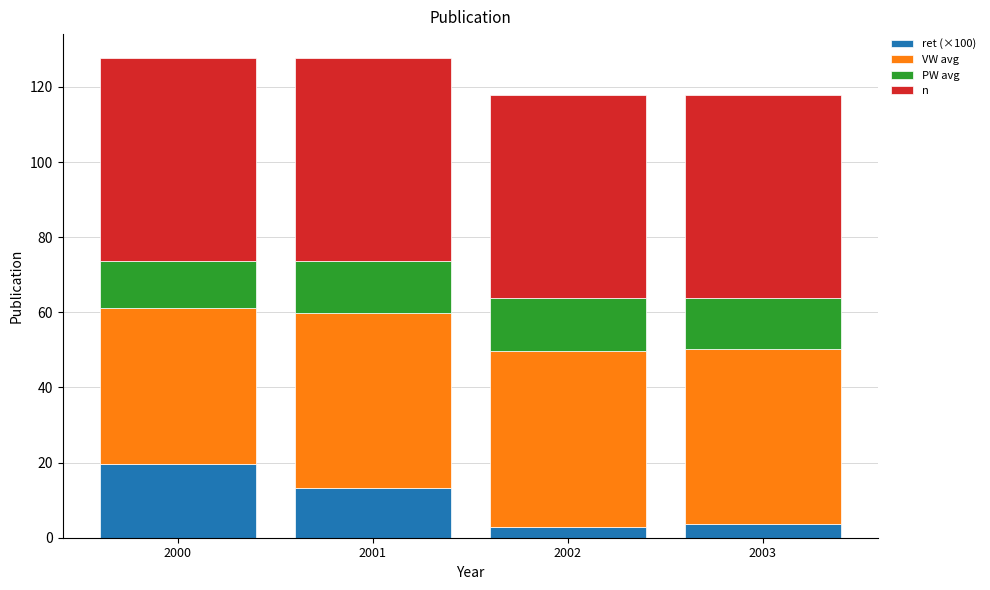

What value does the ret (×100) series have at 2000?

19.6